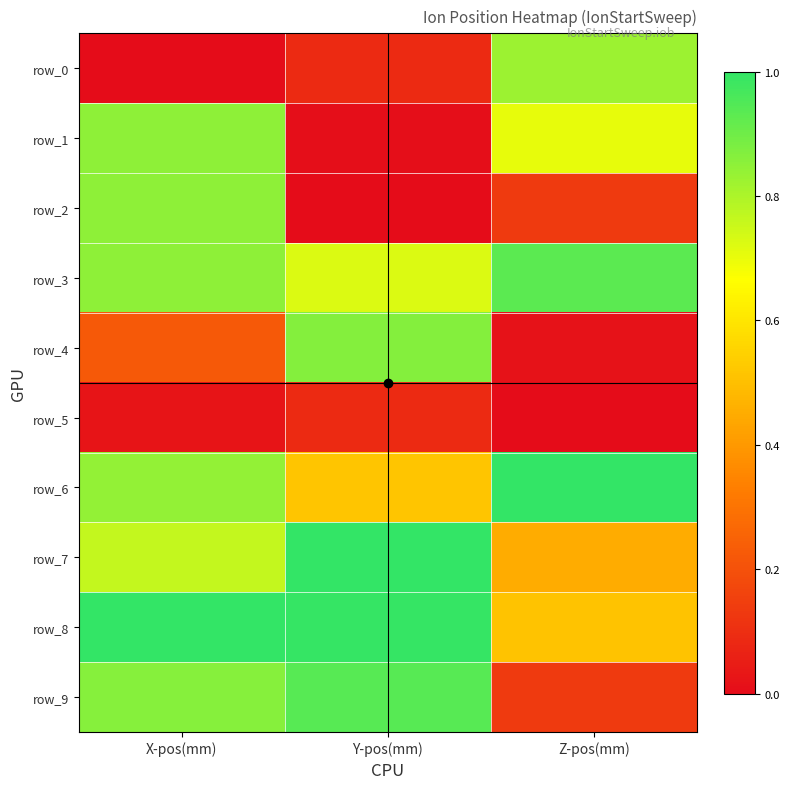

True or false: row_7 has a value of 0.5 at Z-pos(mm).

True